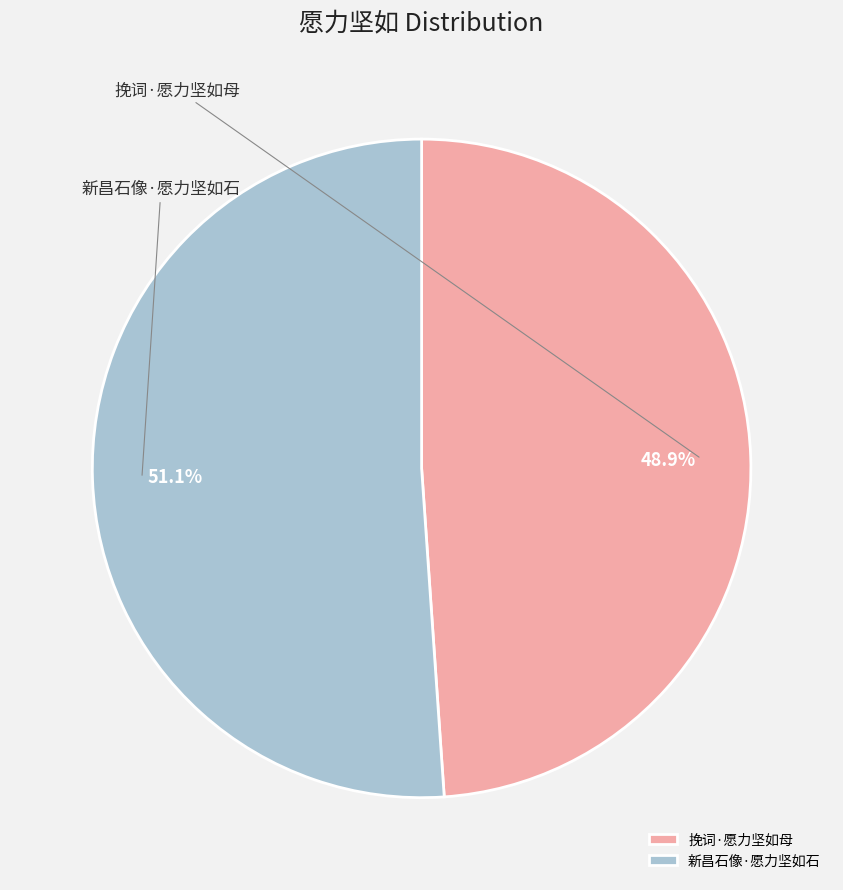

Which category accounts for the majority?

新昌石像·愿力坚如石